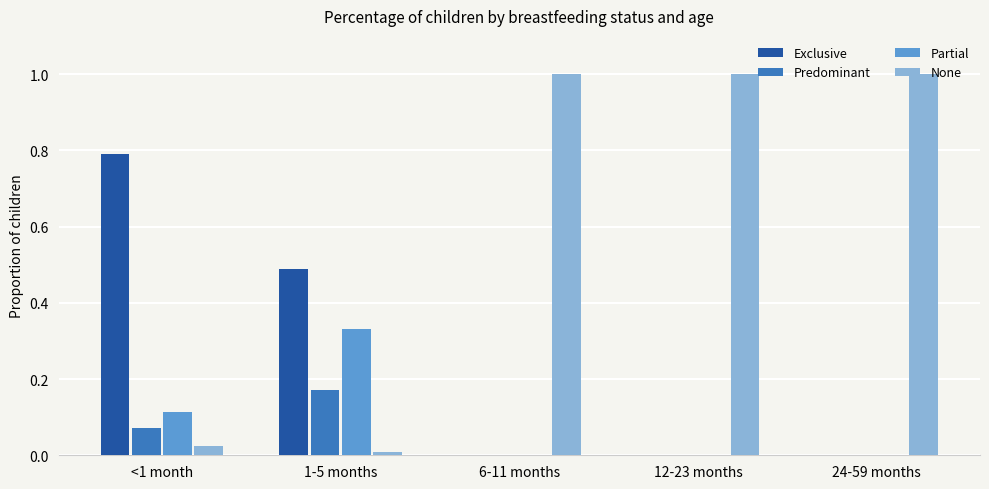

True or false: None has a value of 0.0 at 1-5 months.

True